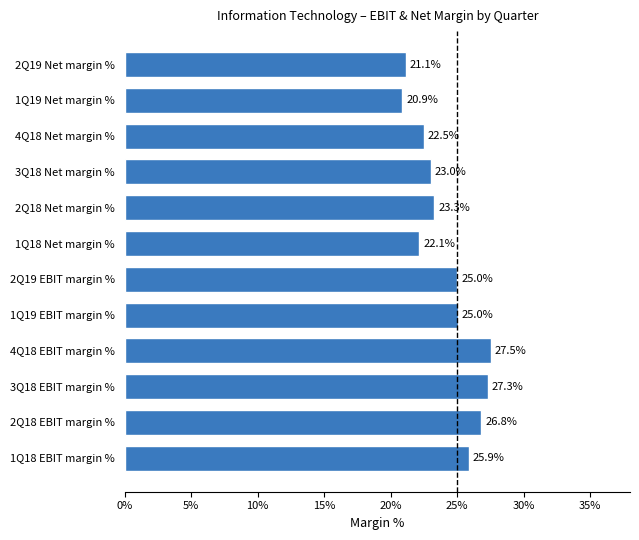

Does the chart contain any negative values?

No